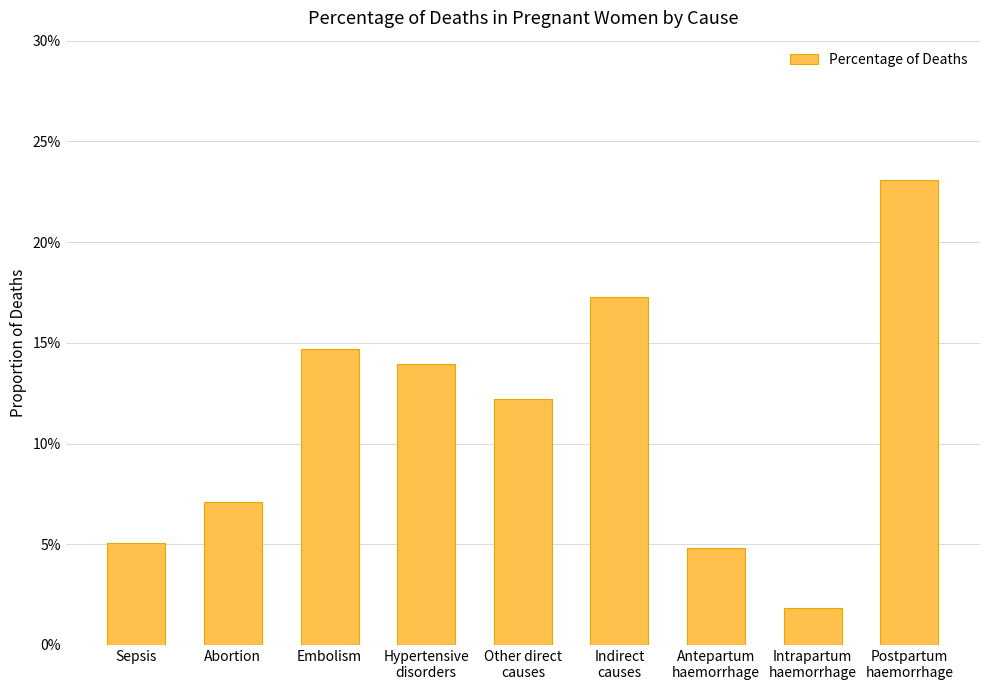

Does the chart contain any negative values?

No